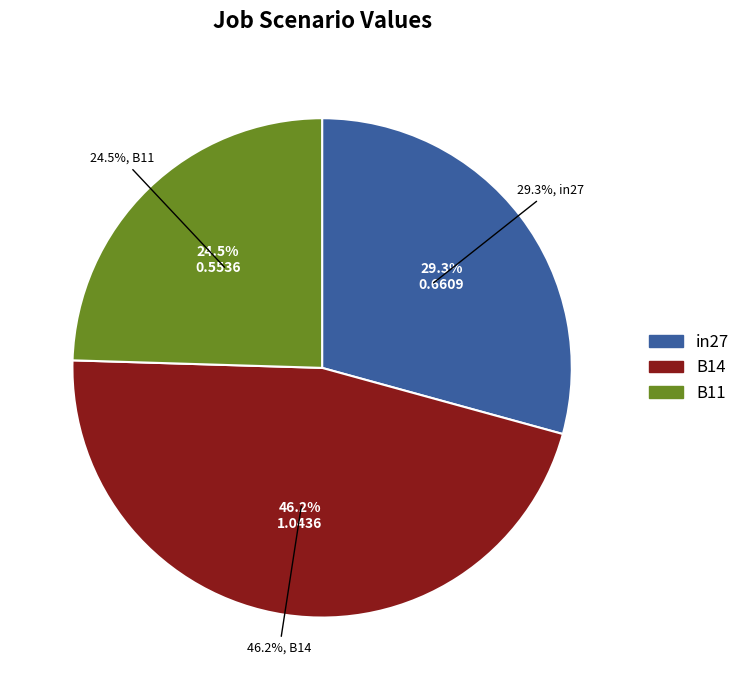

How many segments does this pie chart have?

3